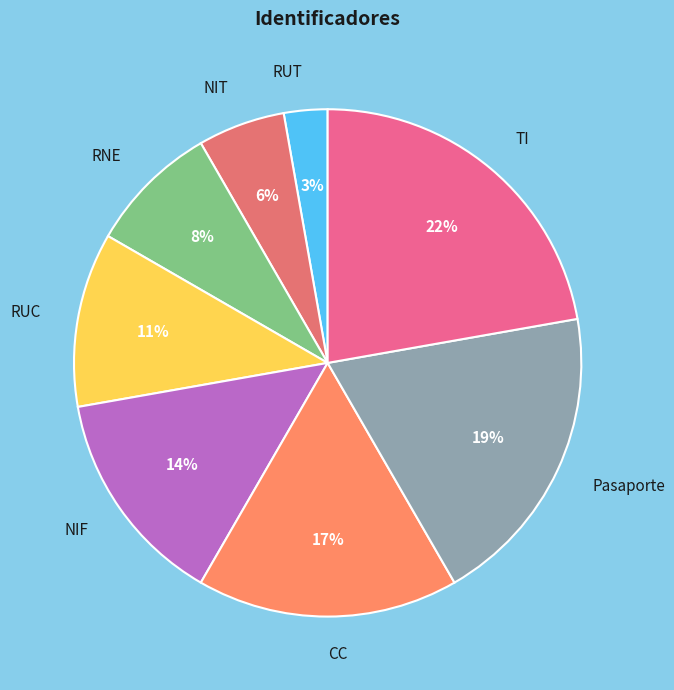

Is the sum of RUC and TI greater than half?

No